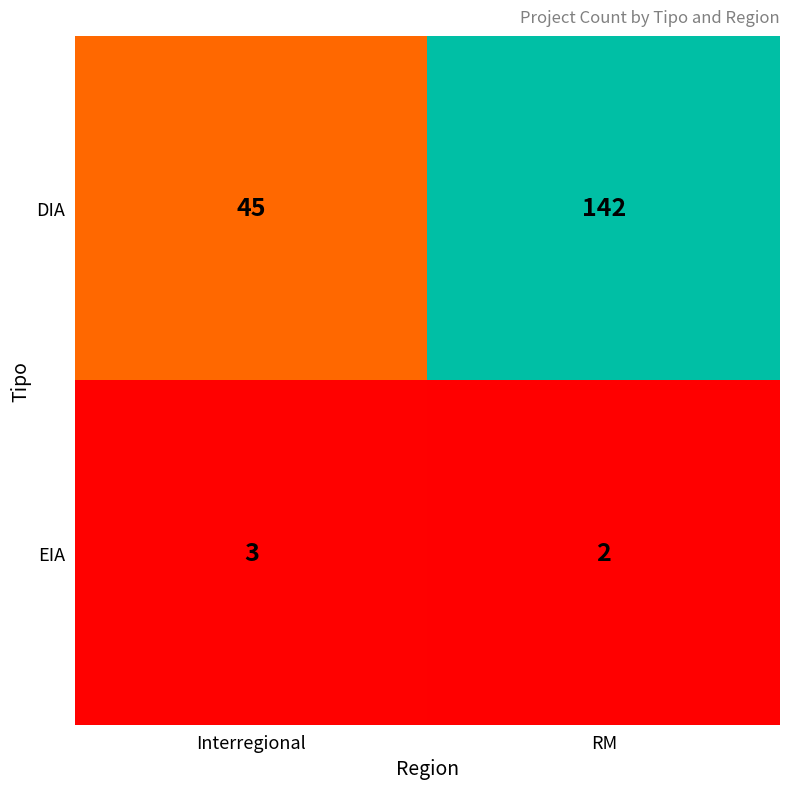

True or false: DIA has a value of 214 at RM.

False